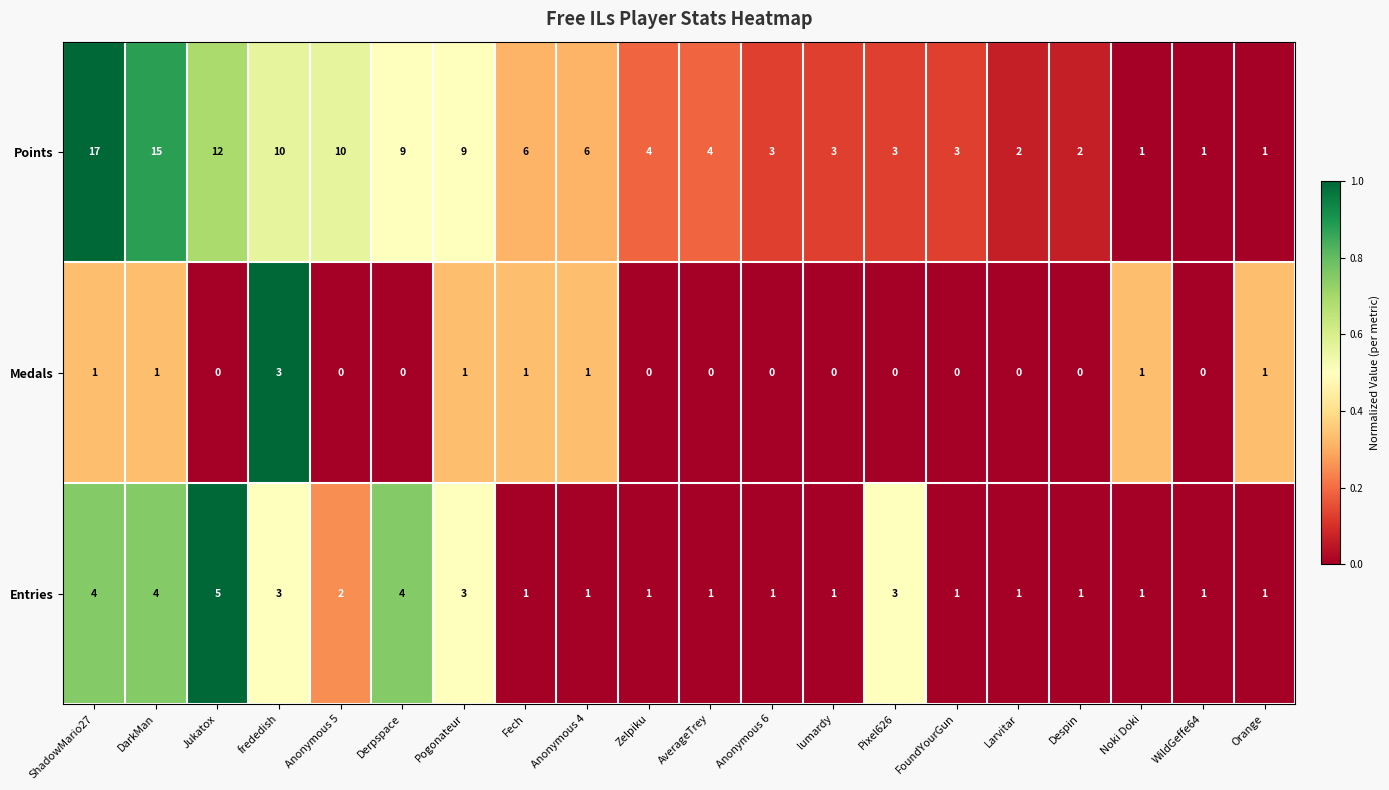

What is the difference between the highest and lowest values at DarkMan?

14